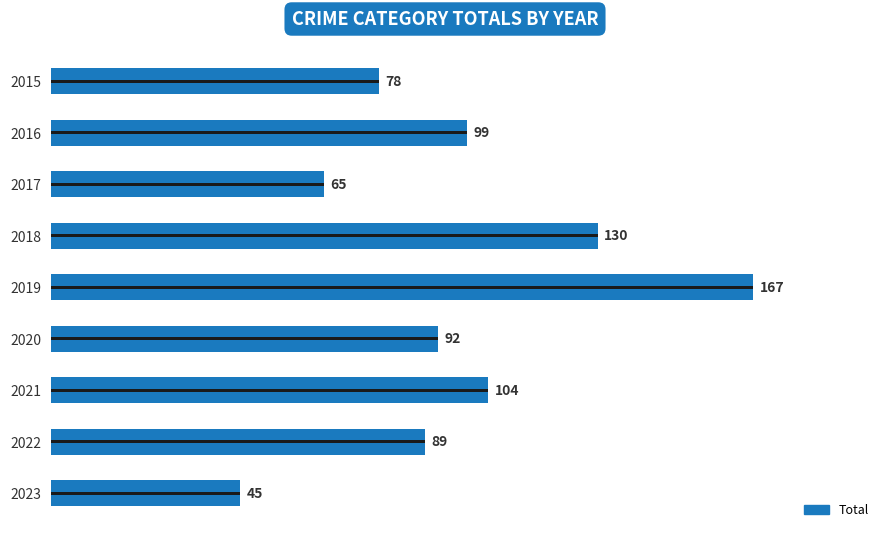

What is the greatest value displayed?

167